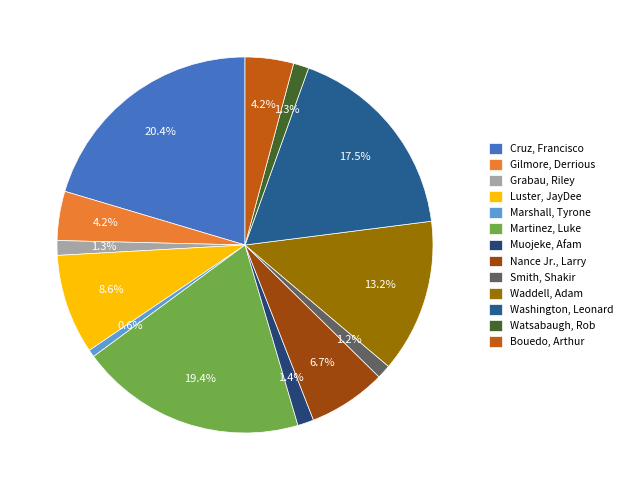

Count the number of slices in the pie.

13